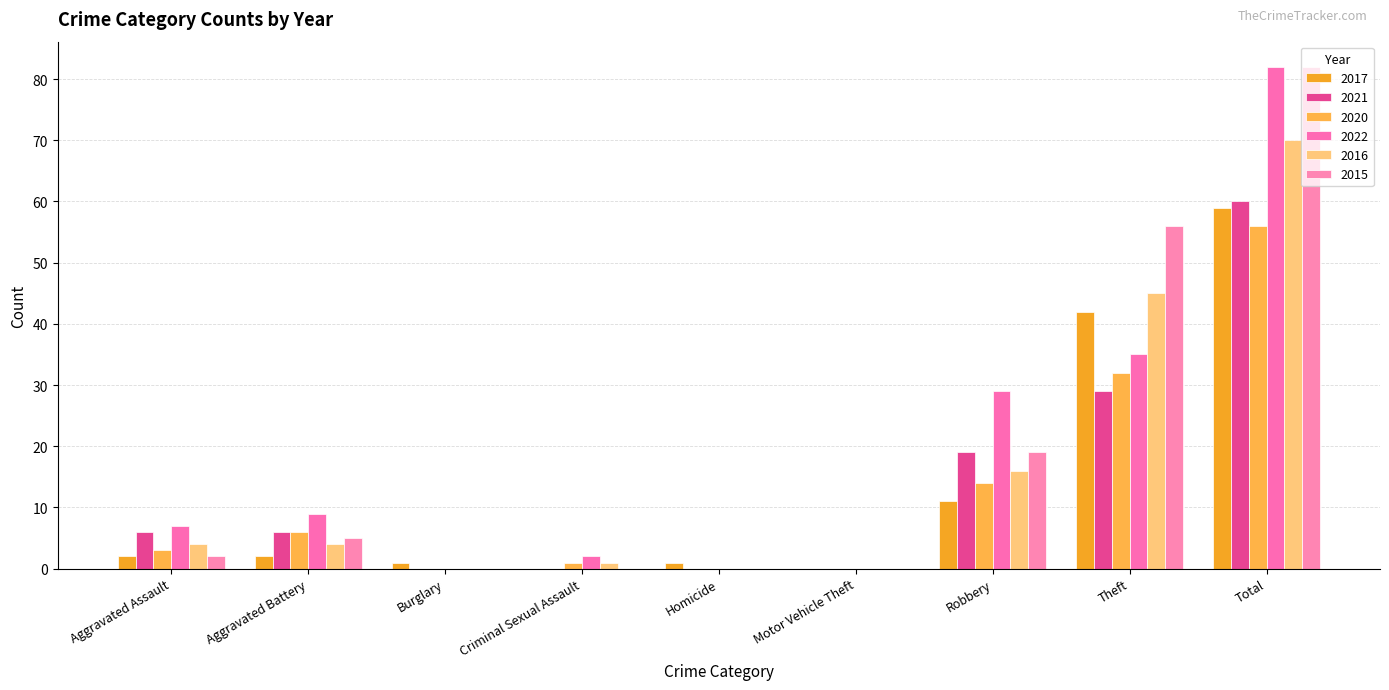

What is the sum of all 2015 values?

164